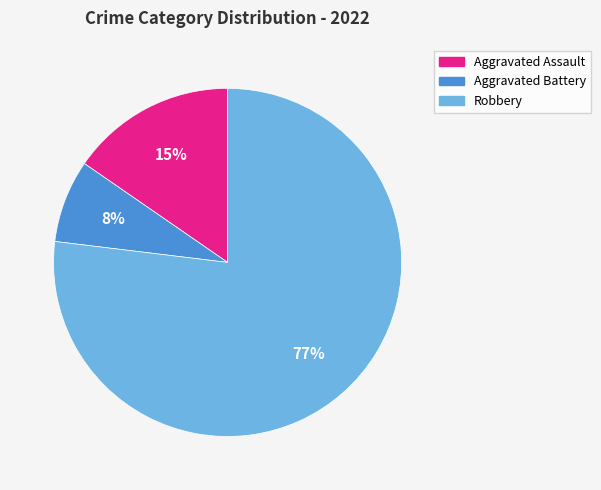

To the nearest percent, what is the average slice percentage?

33%